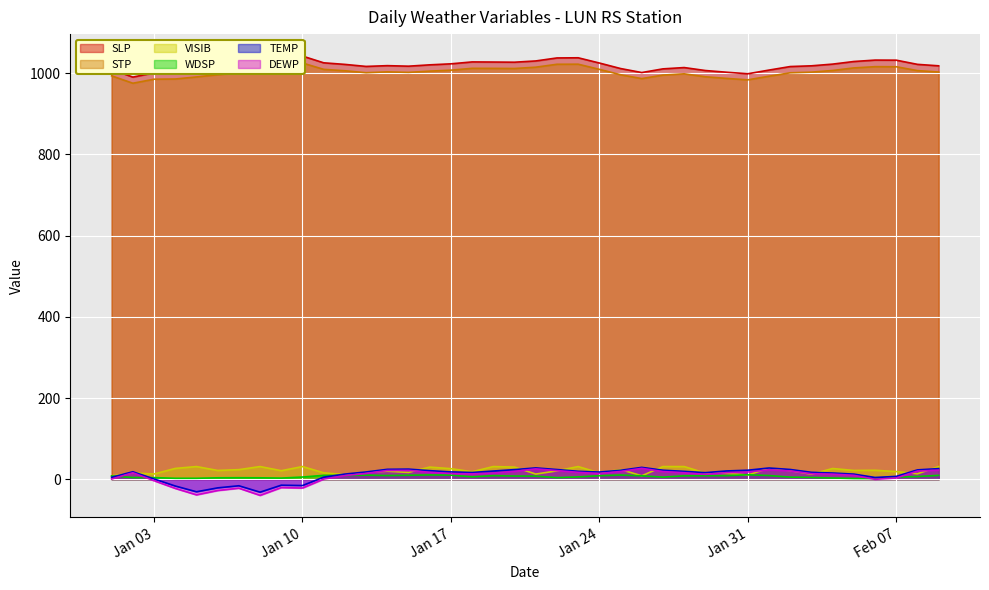

Which series ends up on top after the final intersection of VISIB and DEWP?

VISIB